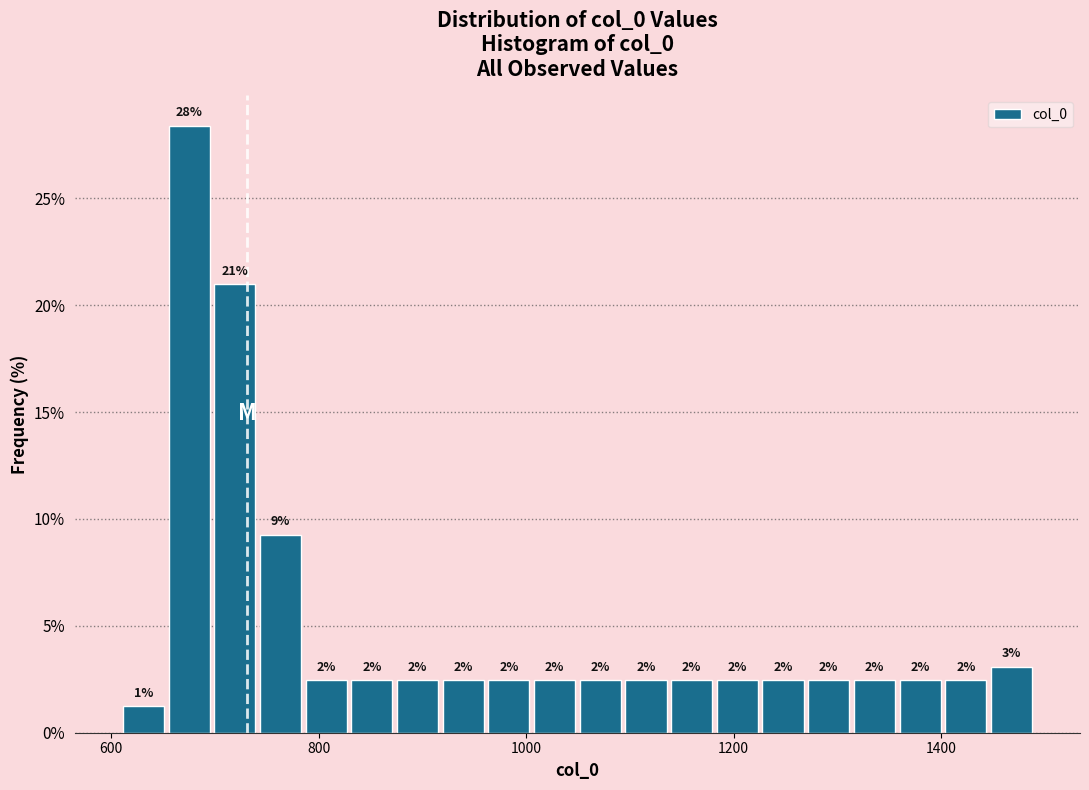

Read against the x-axis, roughly where is the centre of the tallest bar?

680